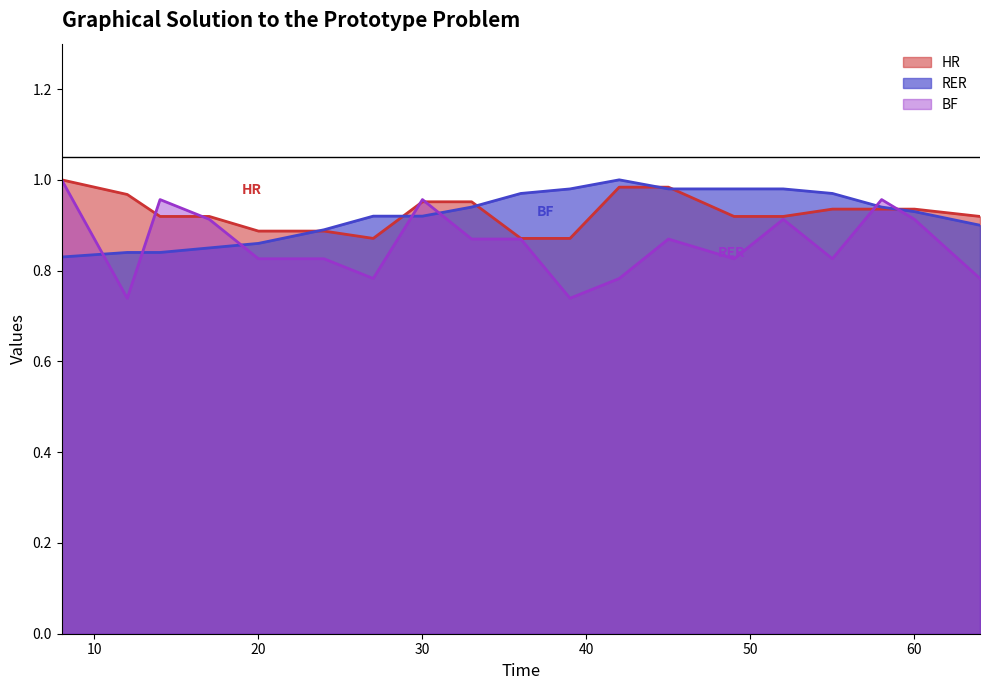

Which series has the widest spread of values?

BF